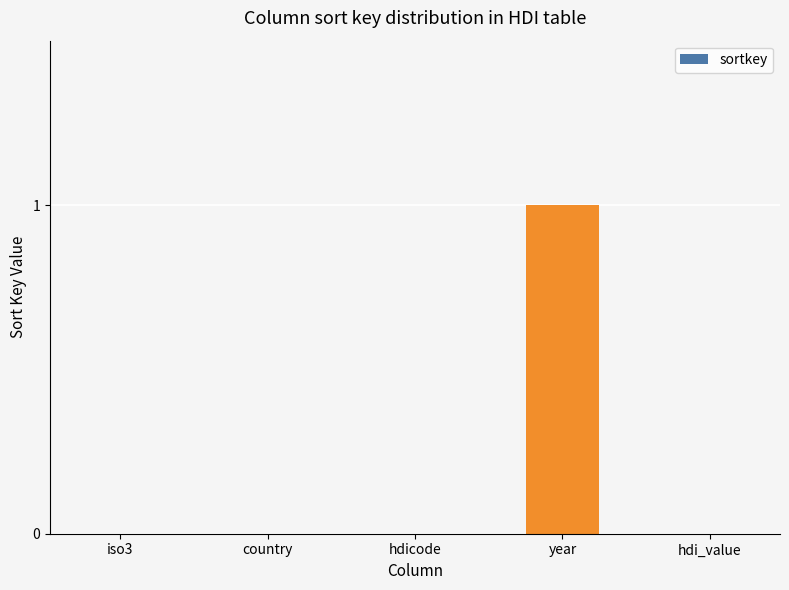

Between iso3 and year, which is larger?

year